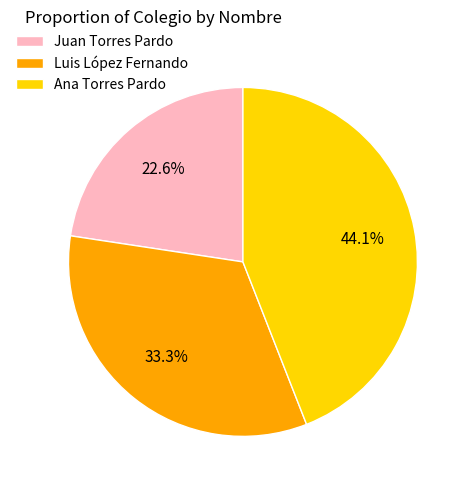

How many segments does this pie chart have?

3